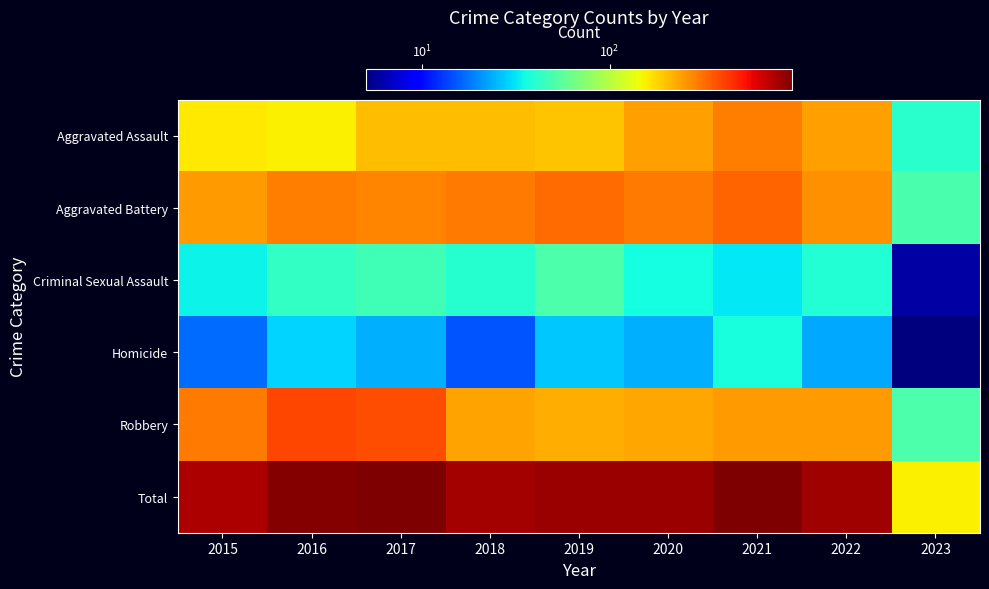

Between 2017 and 2020, which is larger?

2020